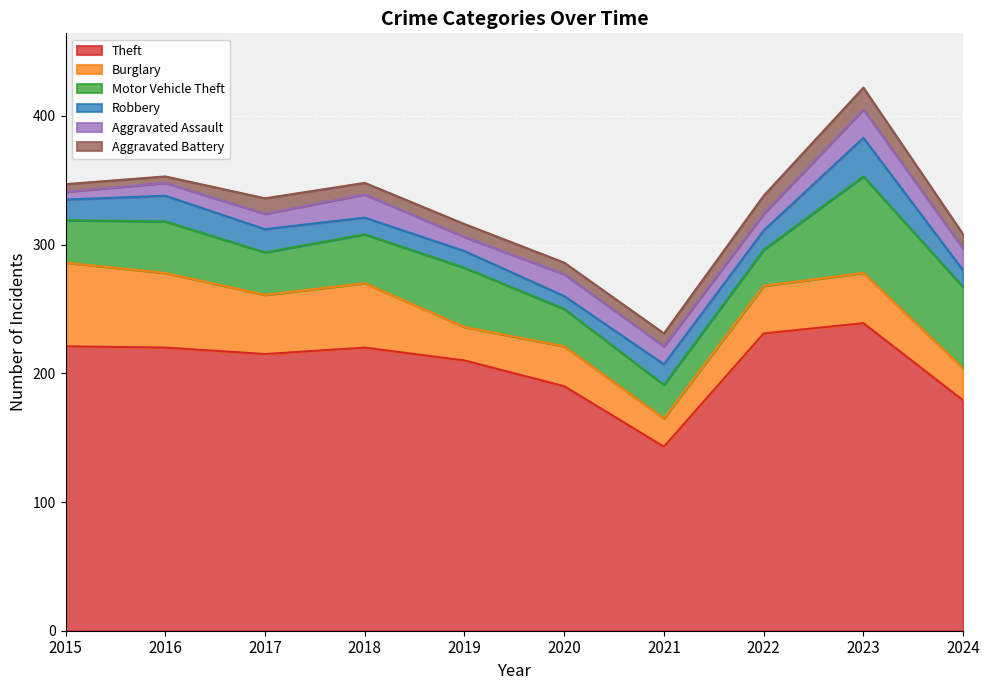

In Theft, how many points are higher than both neighbors (excluding endpoints)?

2